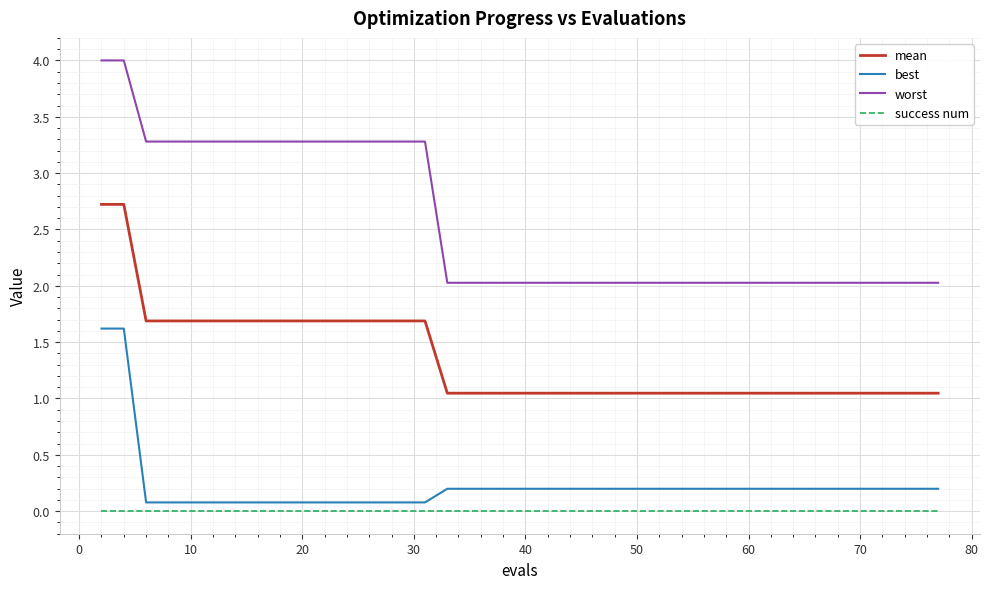

List the series in order of their peak value, highest first.

worst, mean, best, success num